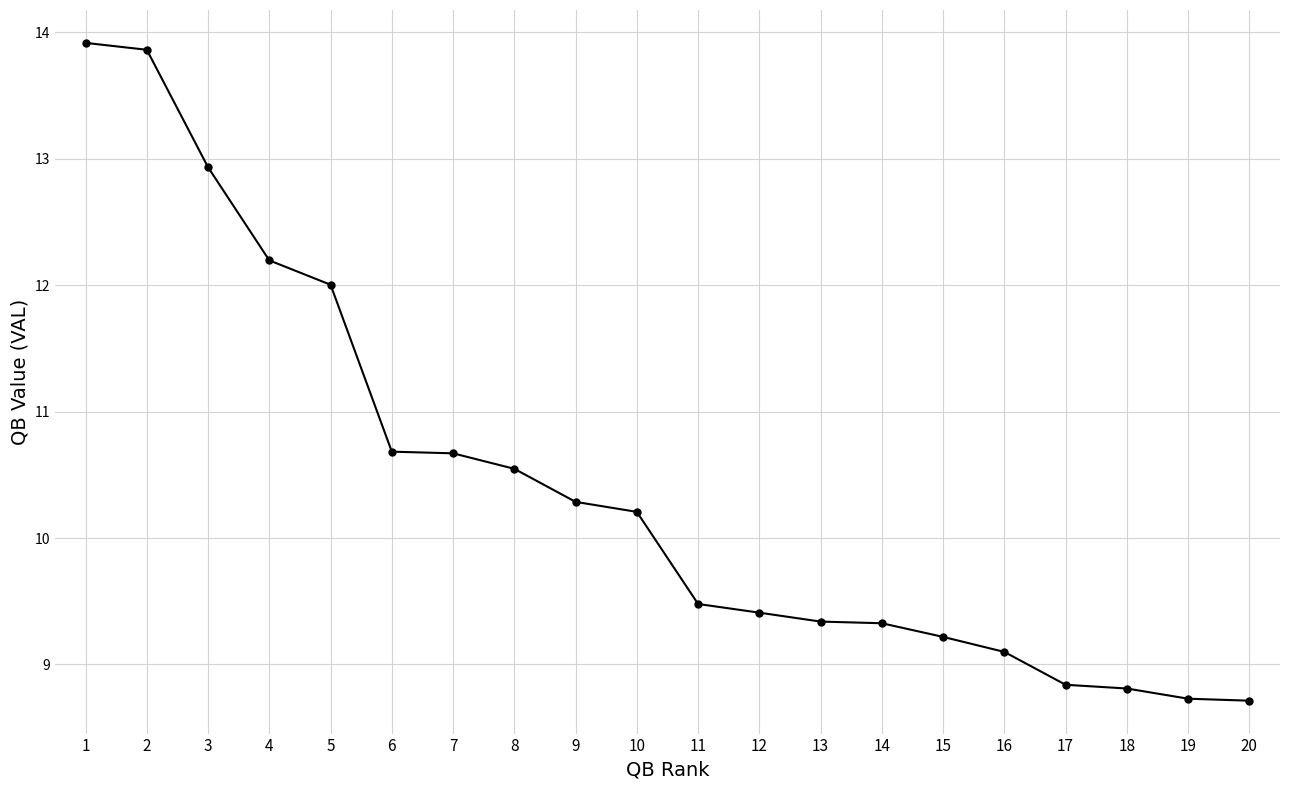

What value does the data have at 15?

9.2